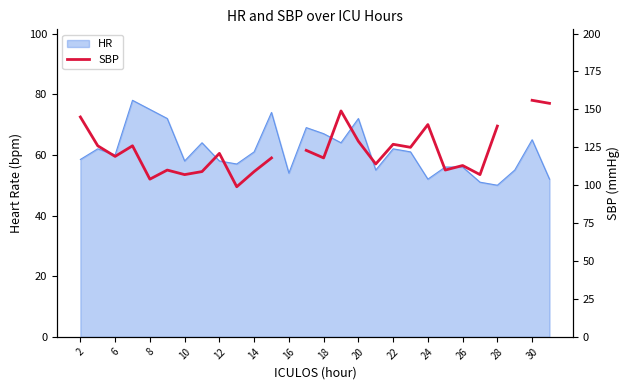

Does the chart display data point markers on the line(s)?

No